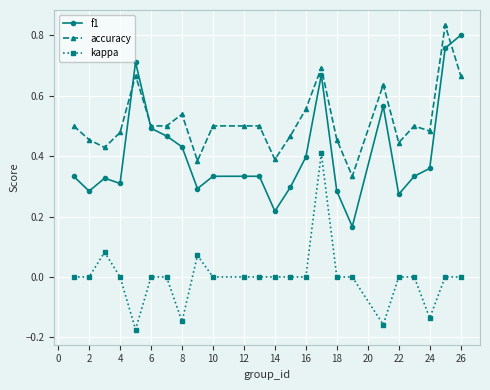

List the series in order of their peak value, highest first.

accuracy, f1, kappa